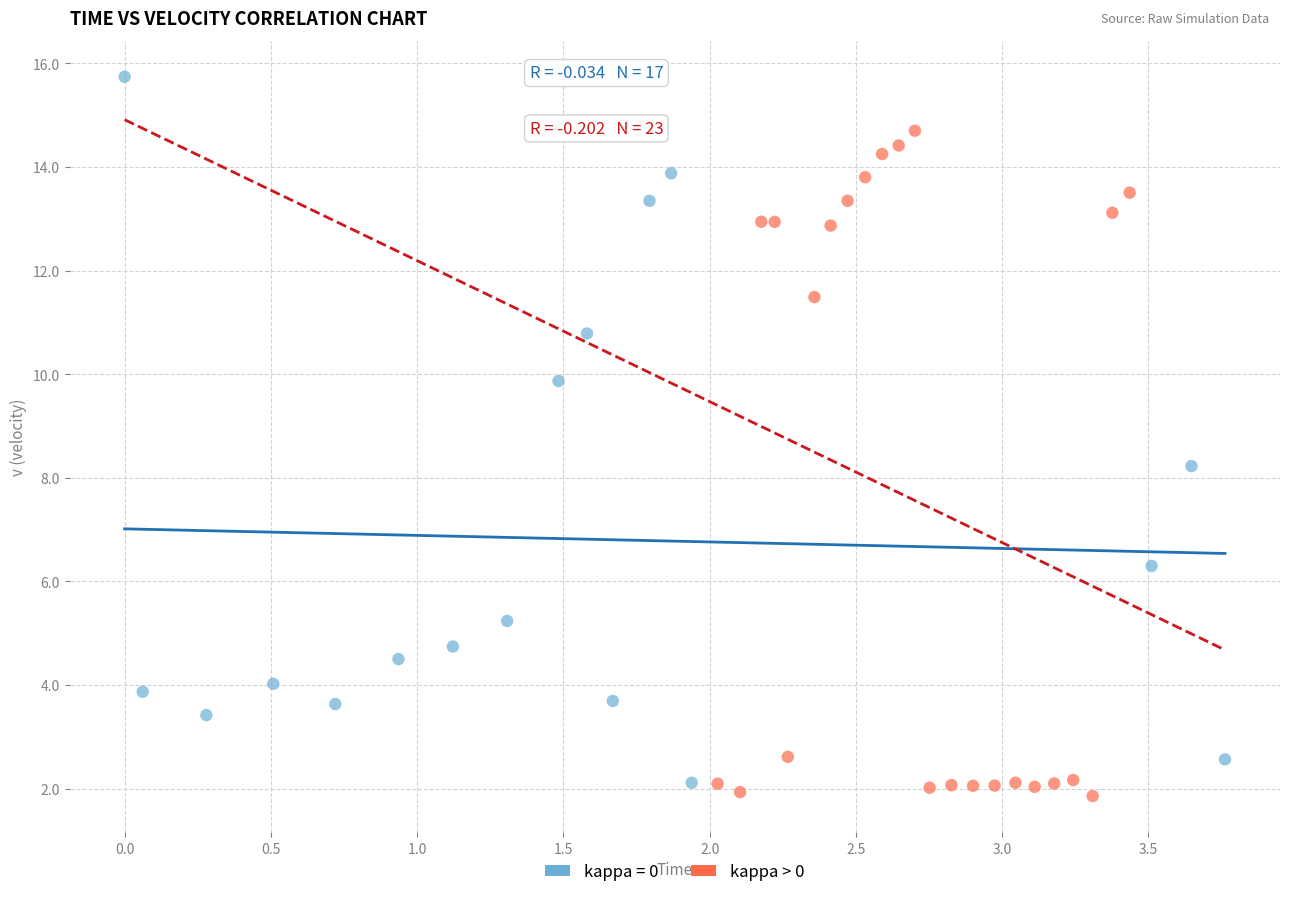

Which series contains the highest Y value?

kappa = 0